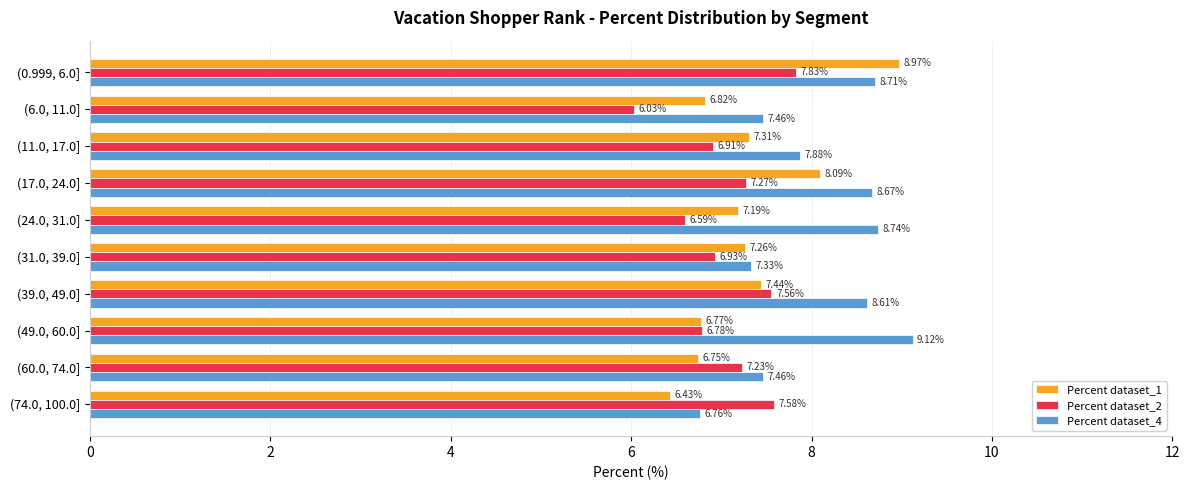

What is the difference between the Percent dataset_4 values at (11.0, 17.0] and (17.0, 24.0]?

0.8